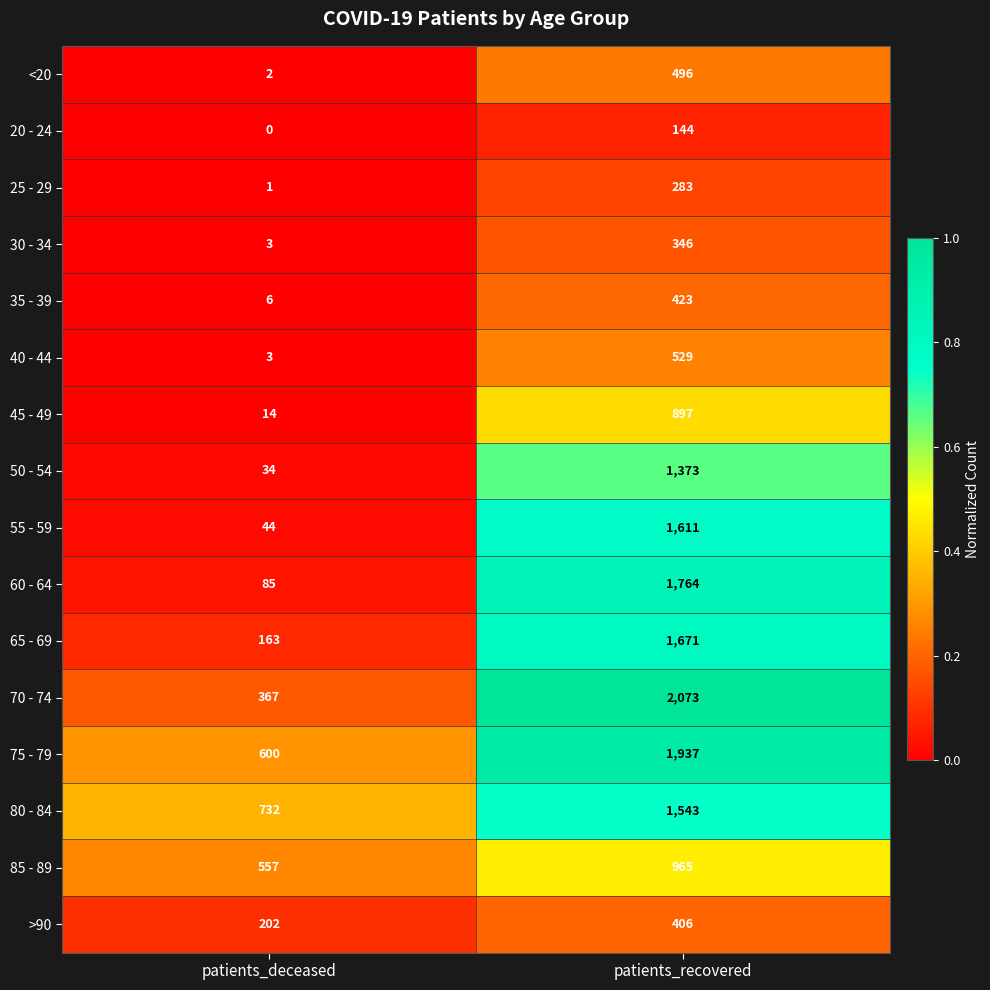

The 25 - 29 series shows 1 at patients_deceased. True or false?

True